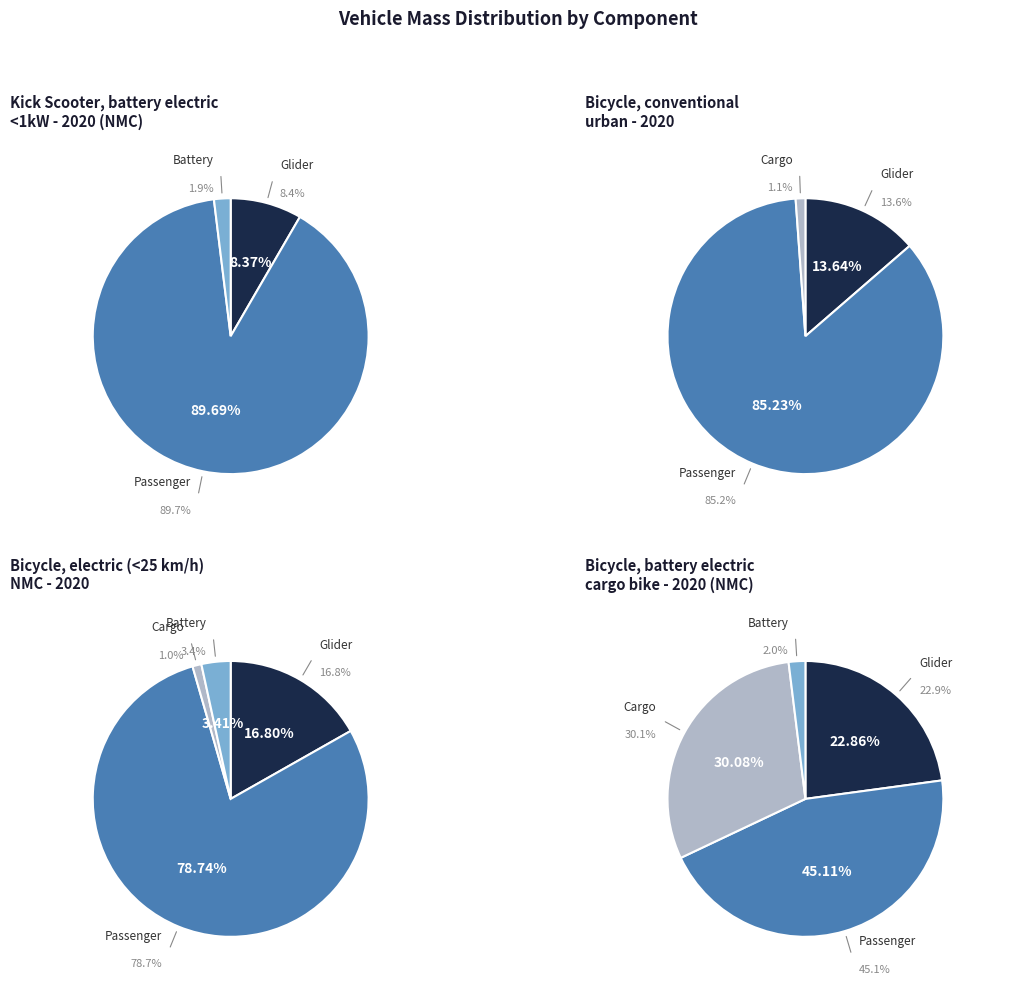

What percentage is NOT represented by Bicycle, battery electric, cargo bike?

62.1%